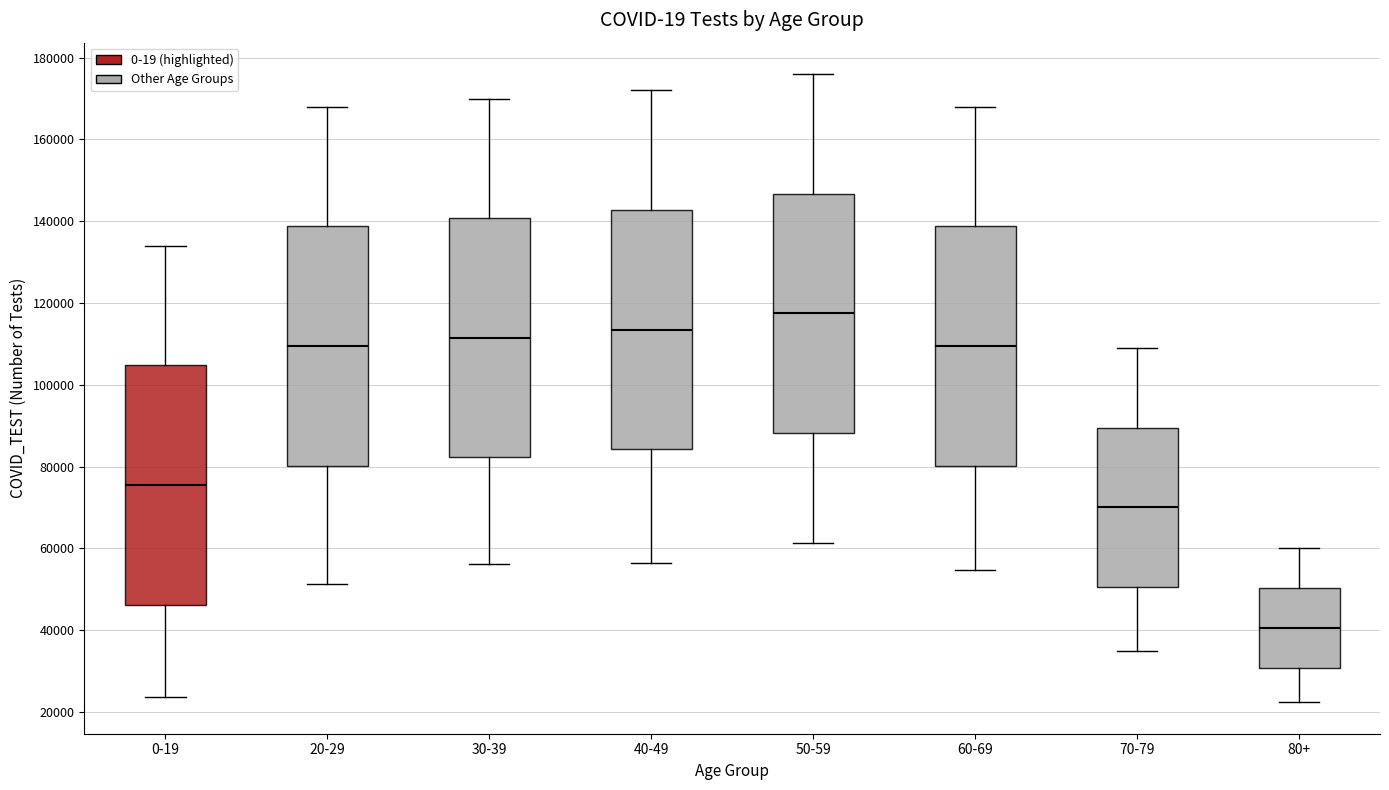

Reading left to right, read every box against the y-axis: the position of its median line, the range the box covers, and the ends of its whiskers. The values are not printed on the chart, so give them approximately, as read against the axis.

0-19: median 76000, box 46000 to 104000, whiskers 24000 to 134000
20-29: median 110000, box 80000 to 138000, whiskers 52000 to 168000
30-39: median 112000, box 82000 to 140000, whiskers 56000 to 170000
40-49: median 114000, box 84000 to 142000, whiskers 56000 to 172000
50-59: median 118000, box 88000 to 146000, whiskers 62000 to 176000
60-69: median 110000, box 80000 to 138000, whiskers 54000 to 168000
70-79: median 70000, box 50000 to 90000, whiskers 34000 to 110000
80+: median 40000, box 30000 to 50000, whiskers 22000 to 60000